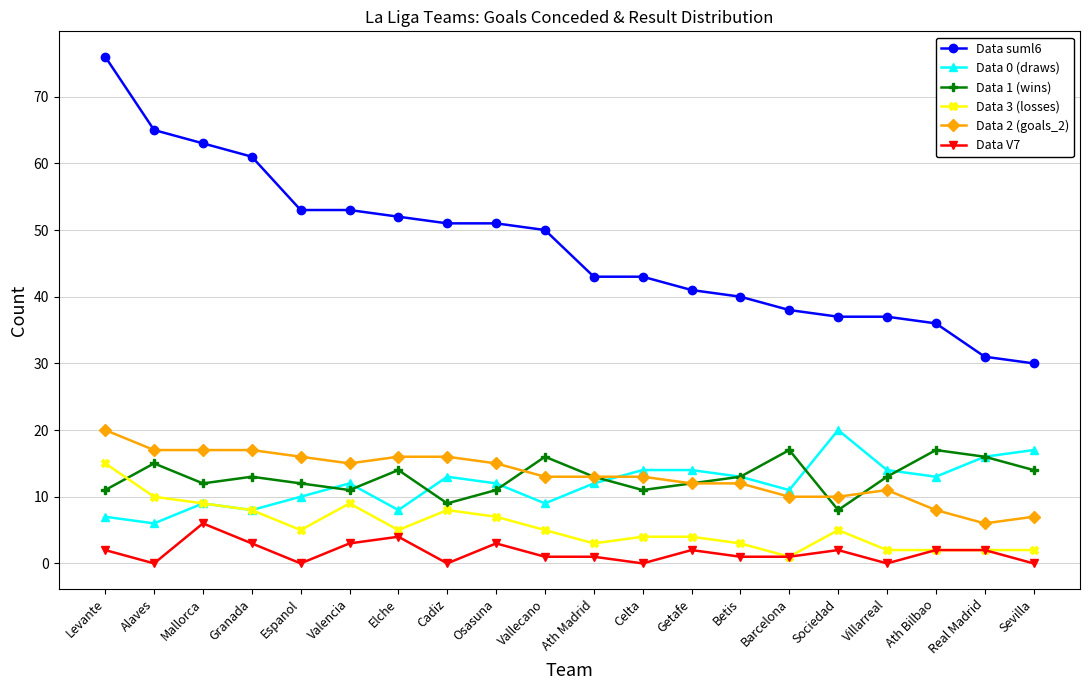

Which category has the highest value across all series?

Levante